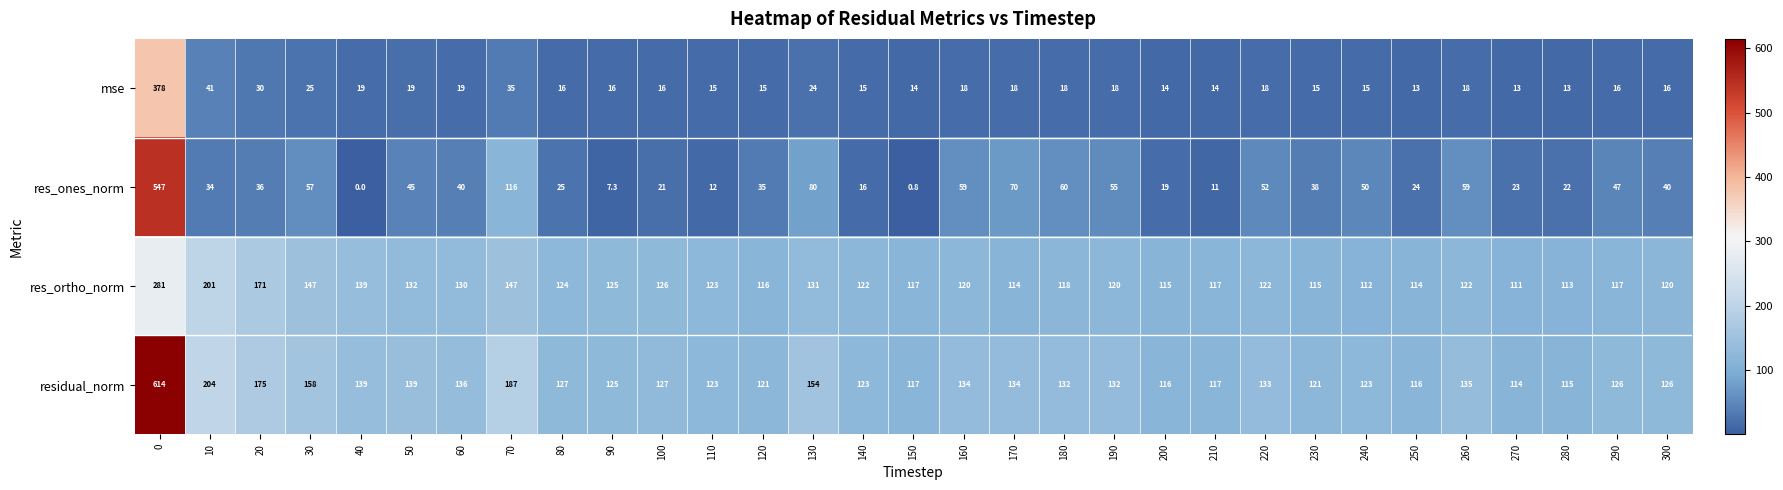

Which series has the widest spread of values?

res_ones_norm